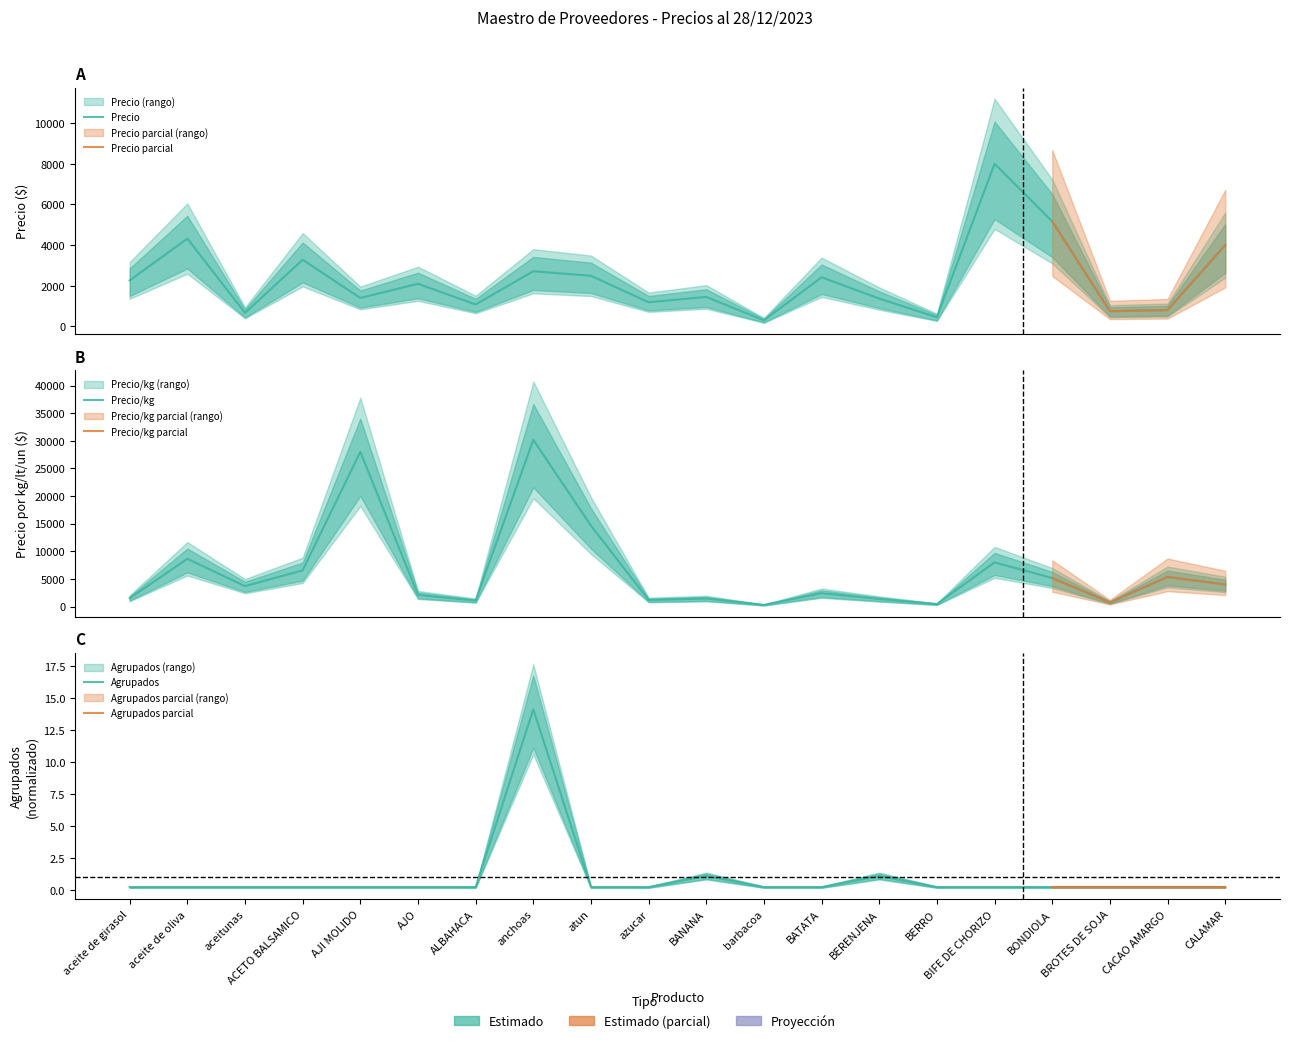

Where is the first local maximum for Agrupados?

anchoas